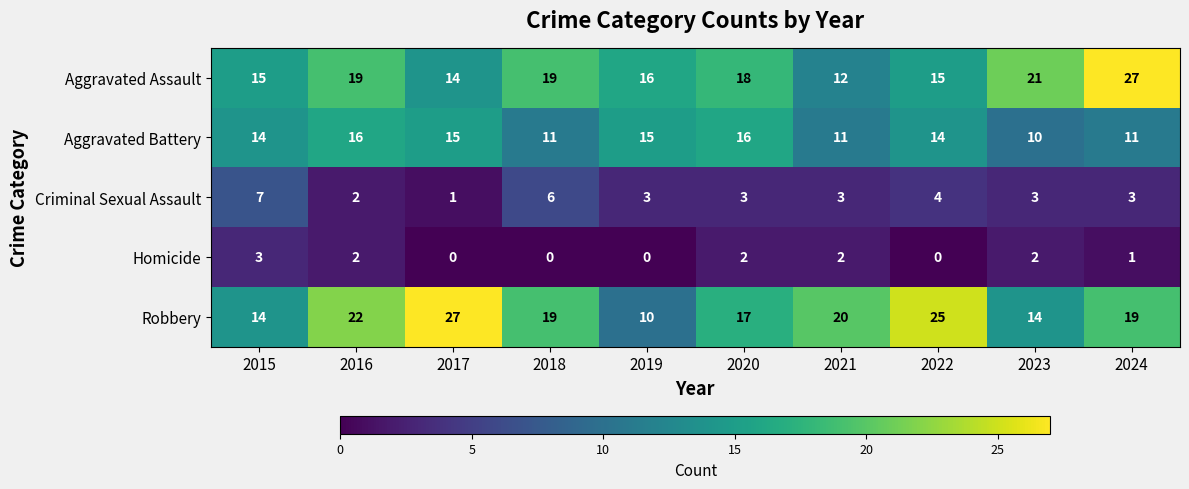

How many distinct data groups are displayed?

5